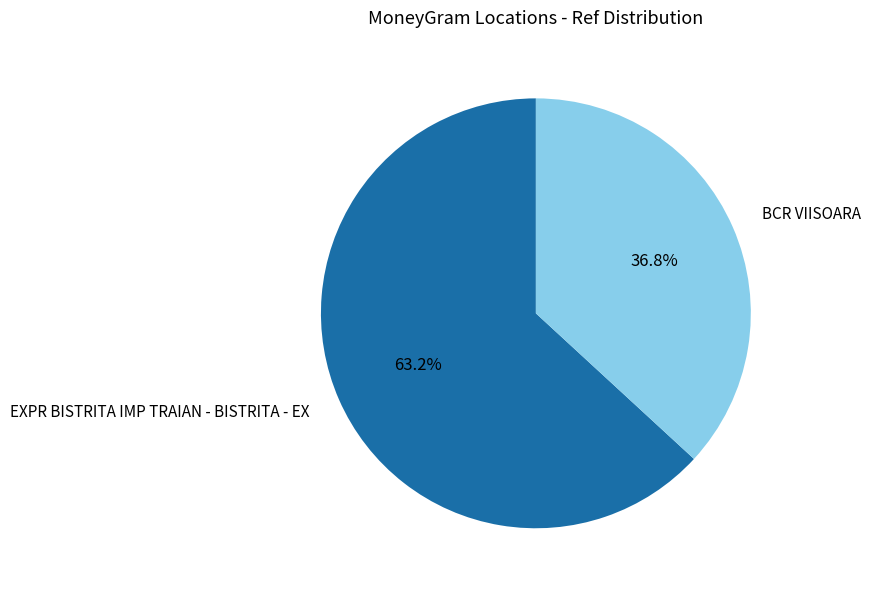

Does EXPR BISTRITA IMP TRAIAN - BISTRITA - EX represent more than half of the total?

Yes